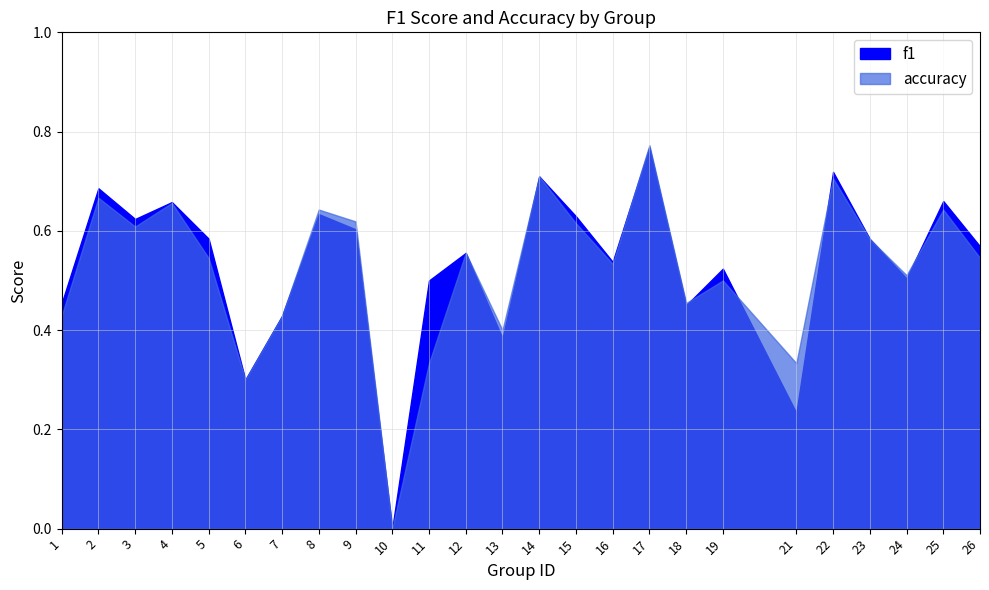

How many values in the f1 series exceed 0?

24